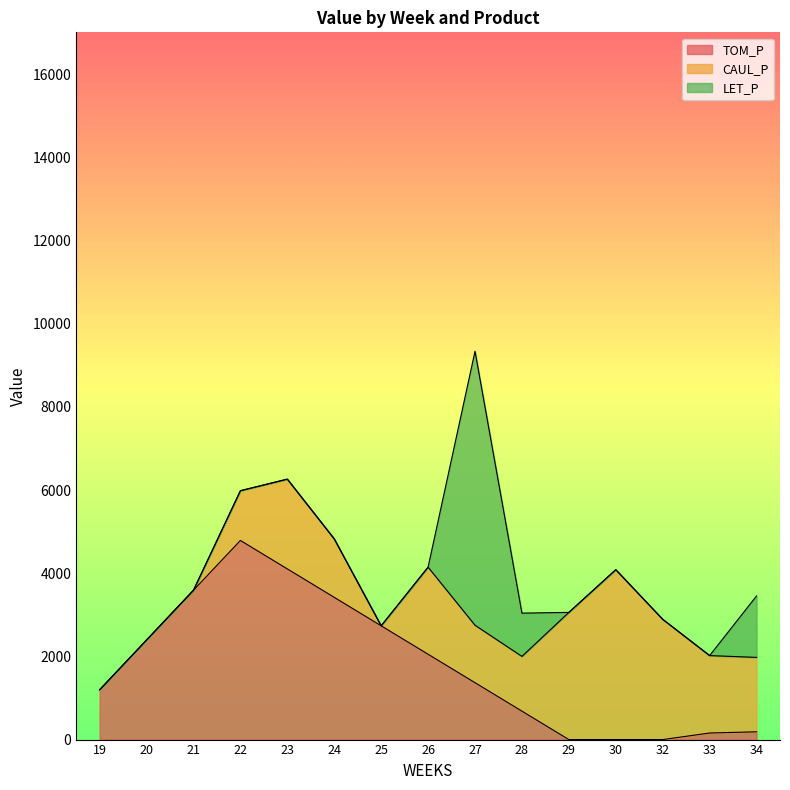

Is it true that TOM_P equals 158.0 at 33?

True